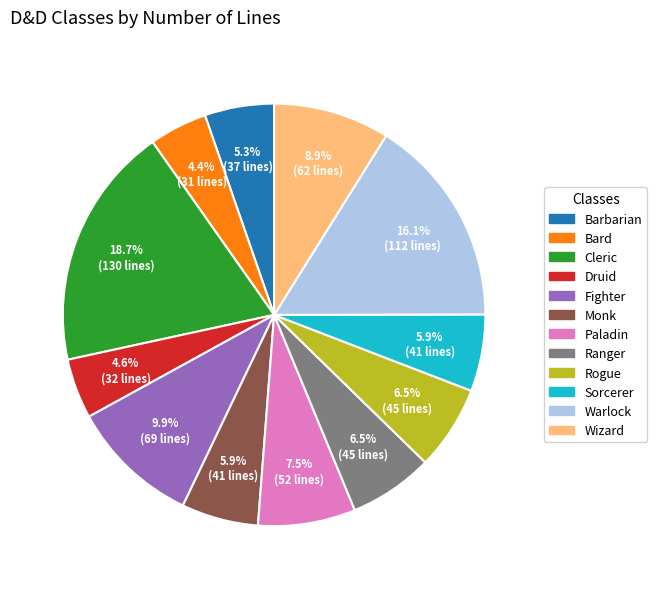

Between Warlock and Druid, which is larger?

Warlock